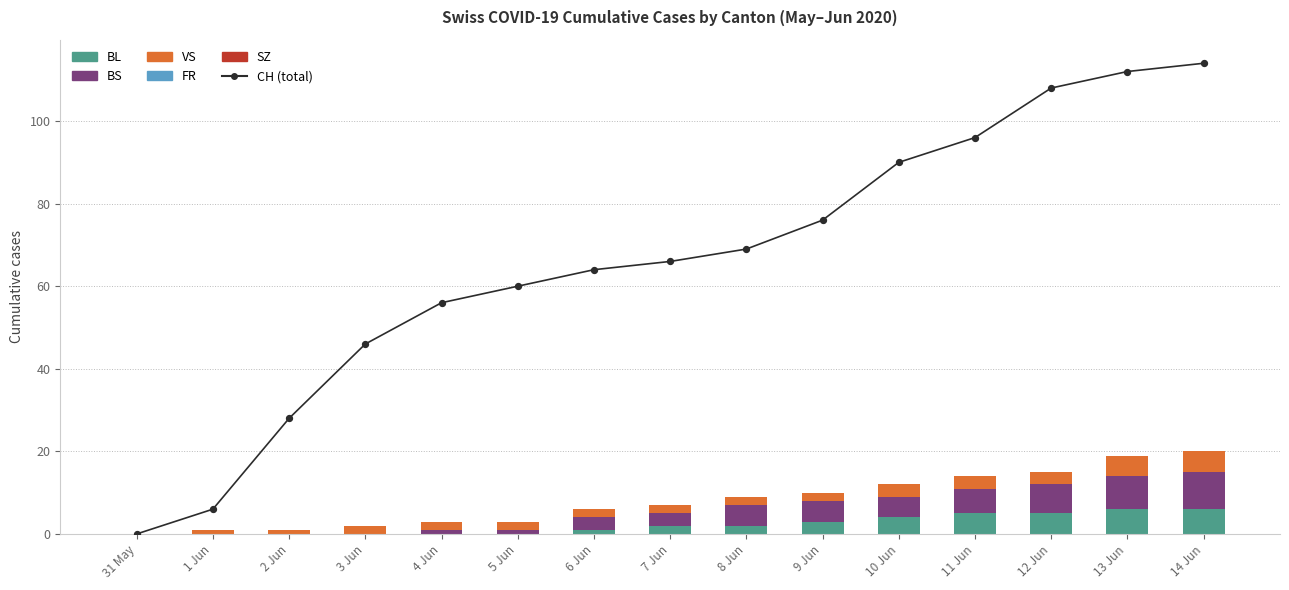

What are all the series names shown in the legend?

CH (total), BL, BS, VS, FR, SZ